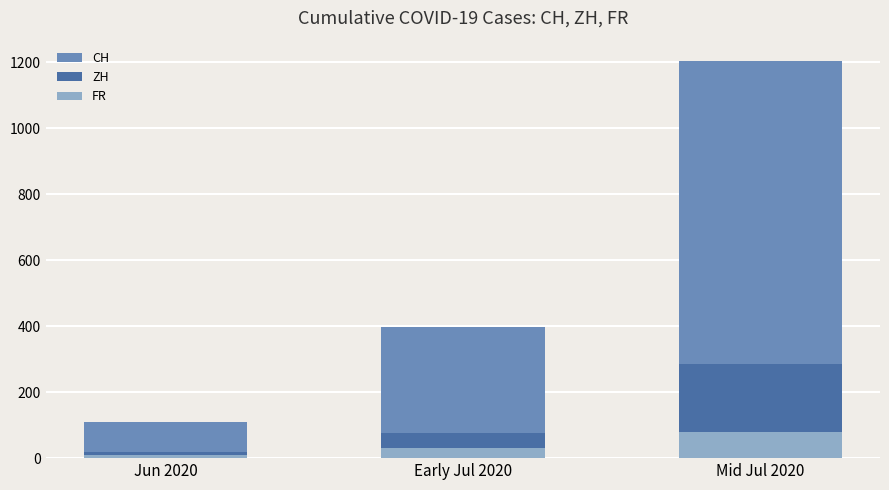

What is the sum of all ZH values?

382.2